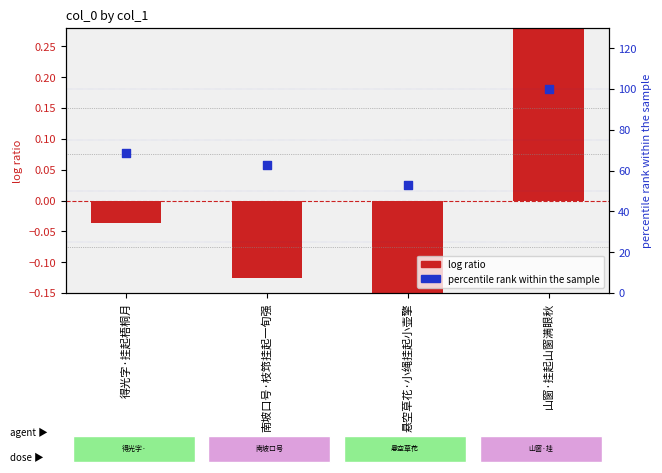

At how many categories does at least one series exceed 78?

1